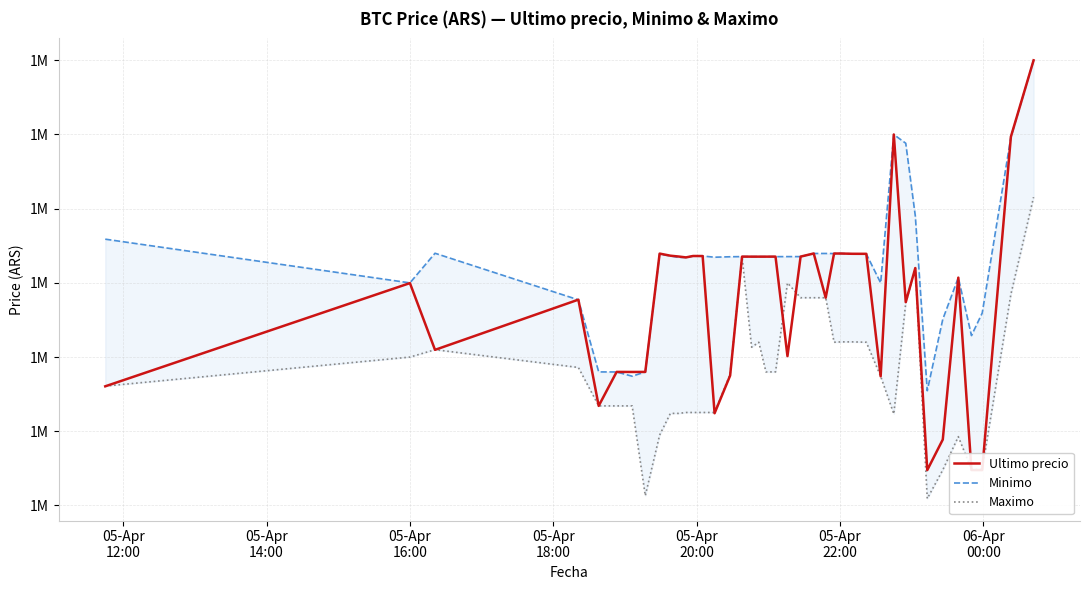

What is the value of the Ultimo precio point at the 20th from the left?

1521768.0